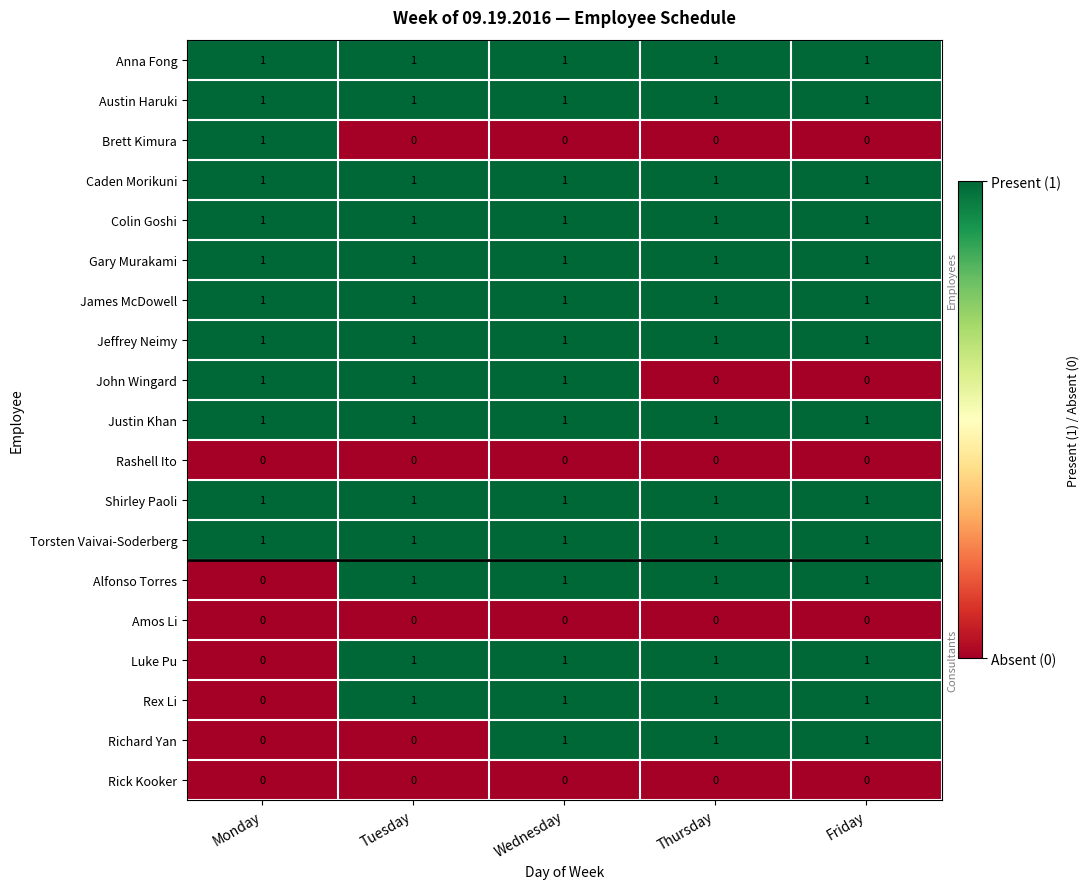

What is the sum of all Richard Yan values?

3